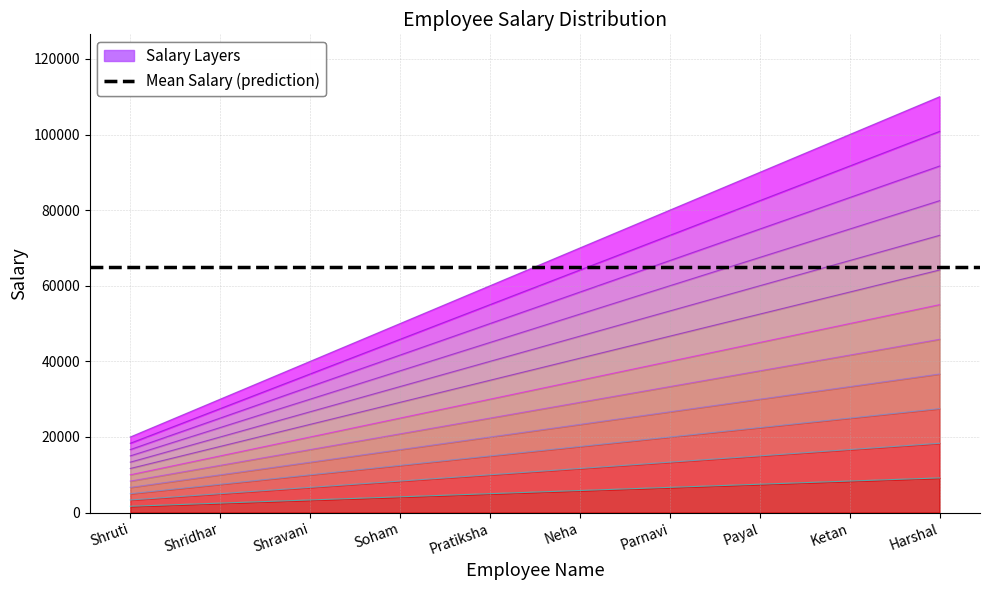

Rank the categories by value from lowest to highest.

Shruti, Shridhar, Shravani, Soham, Pratiksha, Neha, Parnavi, Payal, Ketan, Harshal